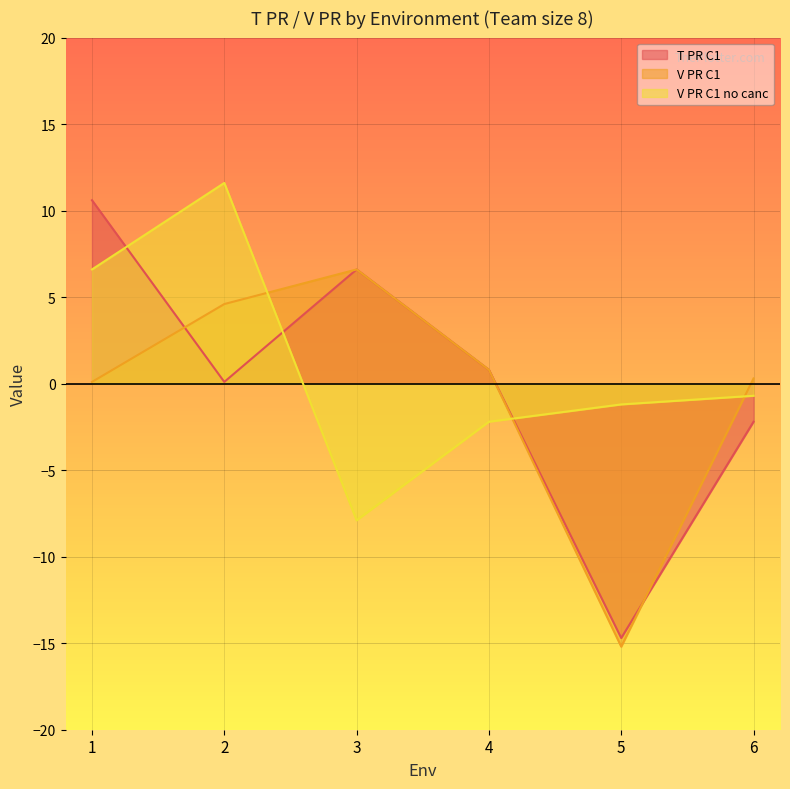

How many data points in T PR C1 are less than 0?

2